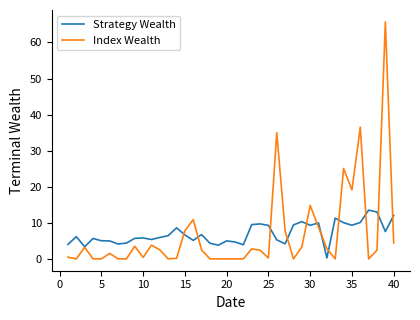

After their last crossing, which series has the higher values: Strategy Wealth or Index Wealth?

Strategy Wealth